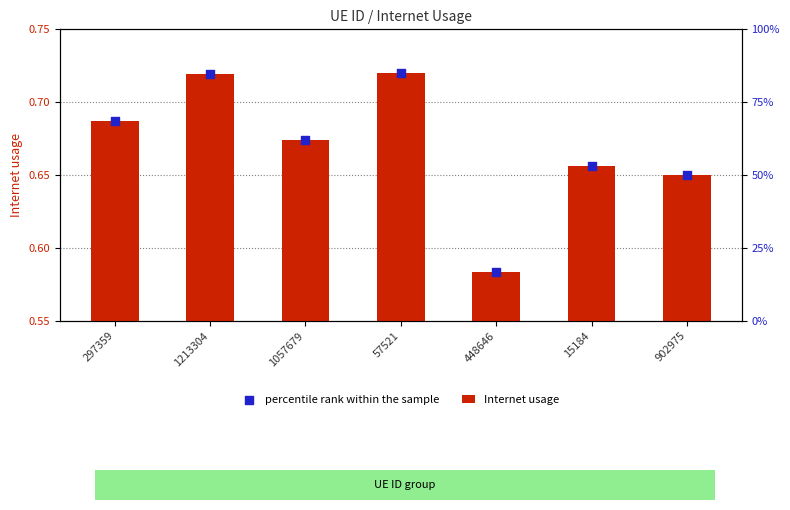

Which series has the largest total across all categories?

Internet usage